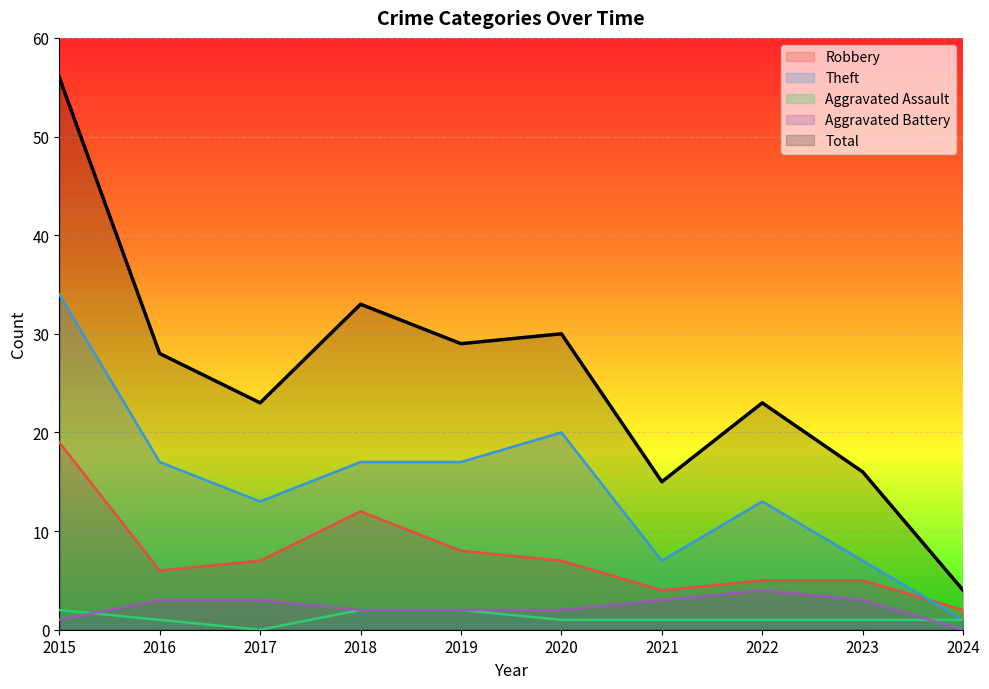

At which label is Theft closest to 17?

2016